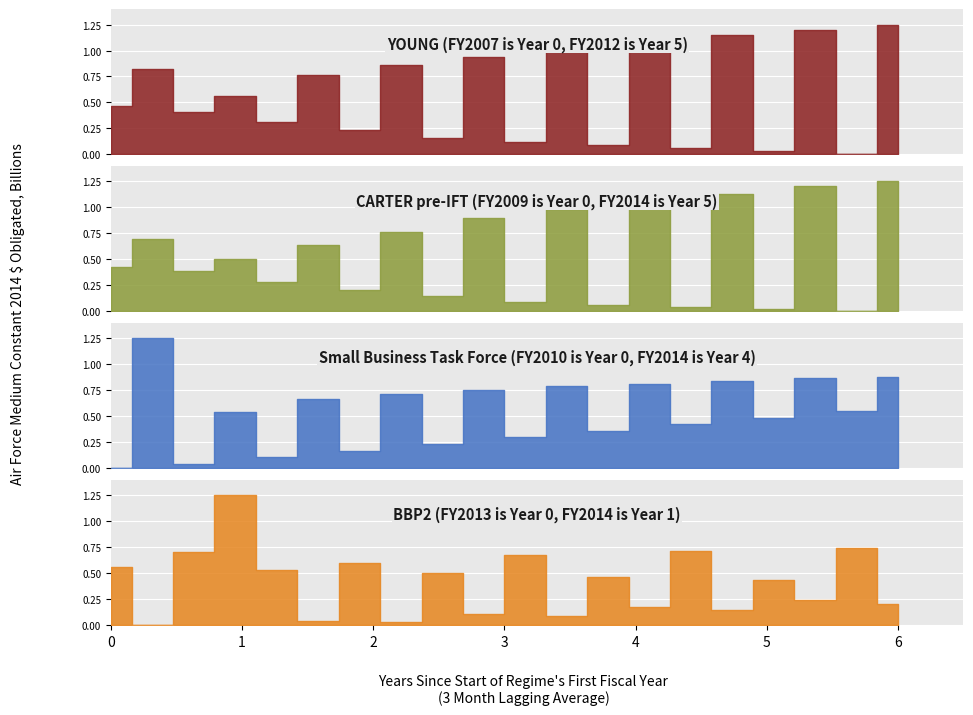

Which label corresponds to the smallest value in the chart?

1